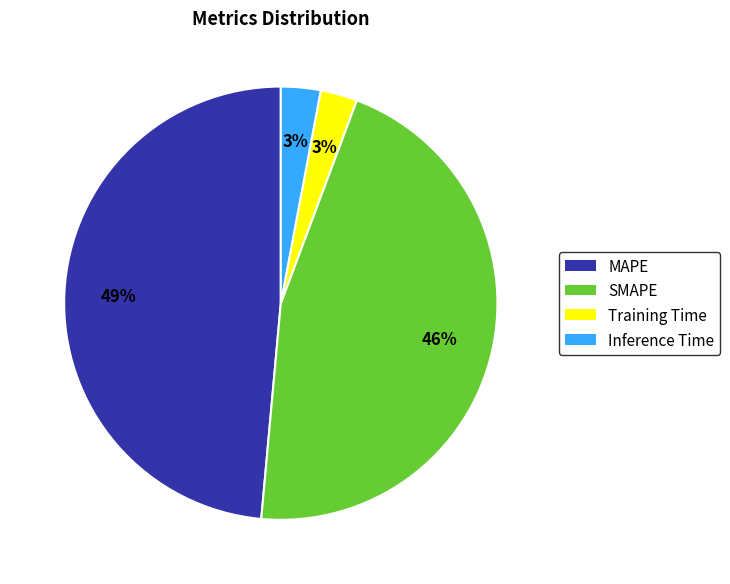

To the nearest percent, what portion does Inference Time represent?

3%